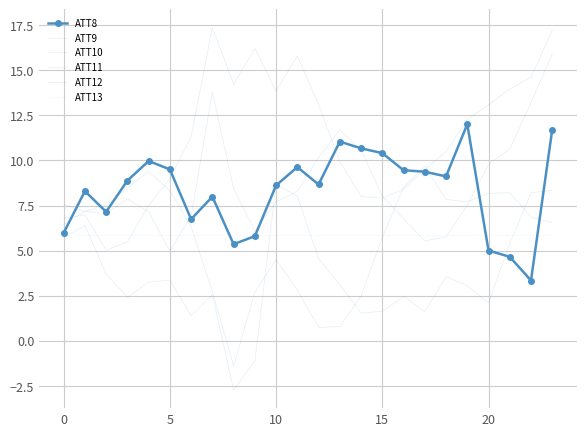

How many values in the ATT12 series exceed 7?

12